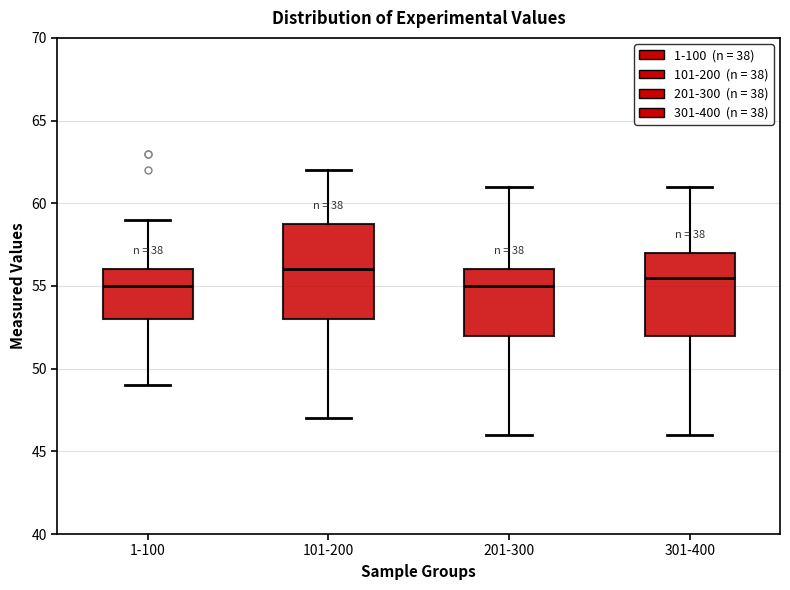

Which box's median line is the highest?

101-200